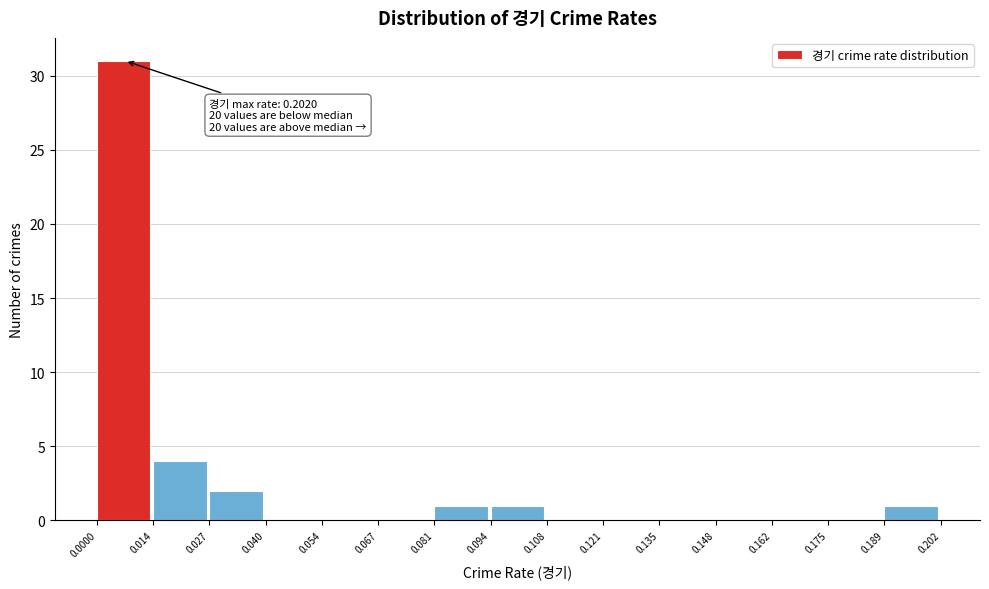

Which range on the x-axis has the tallest bar?

0.0000 to 0.014